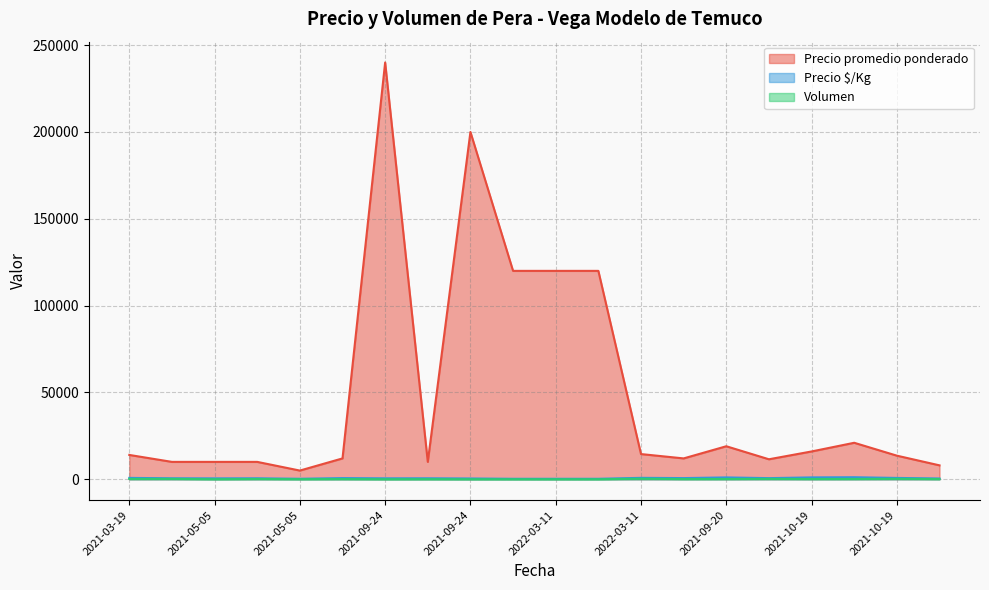

True or false: Volumen has more than 1 interior local peaks.

True